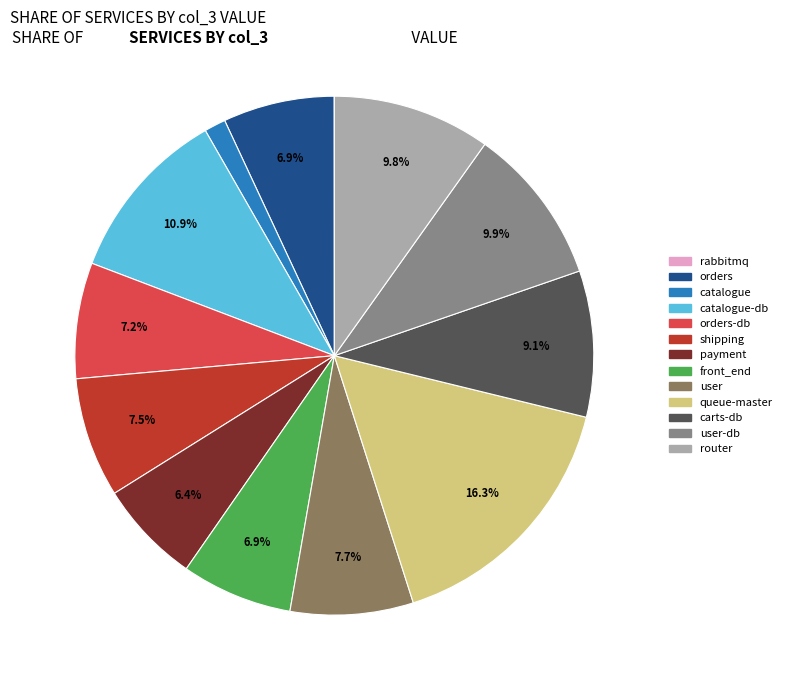

Does any single category account for the majority?

No